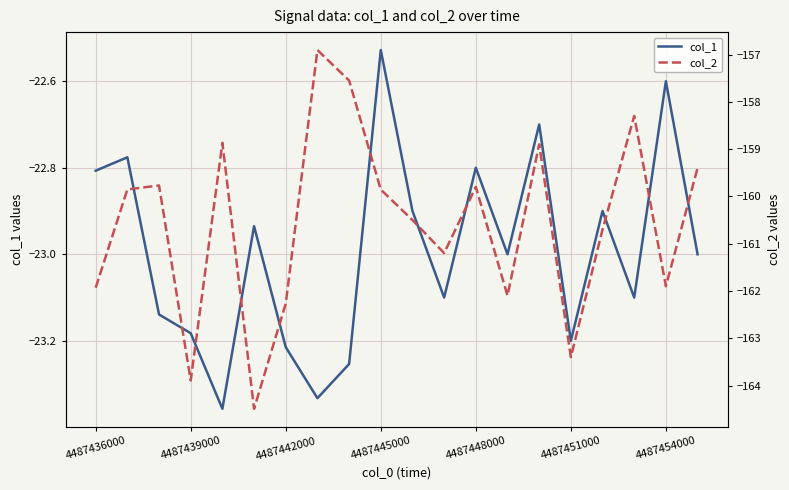

What is the greatest value displayed?

-22.5